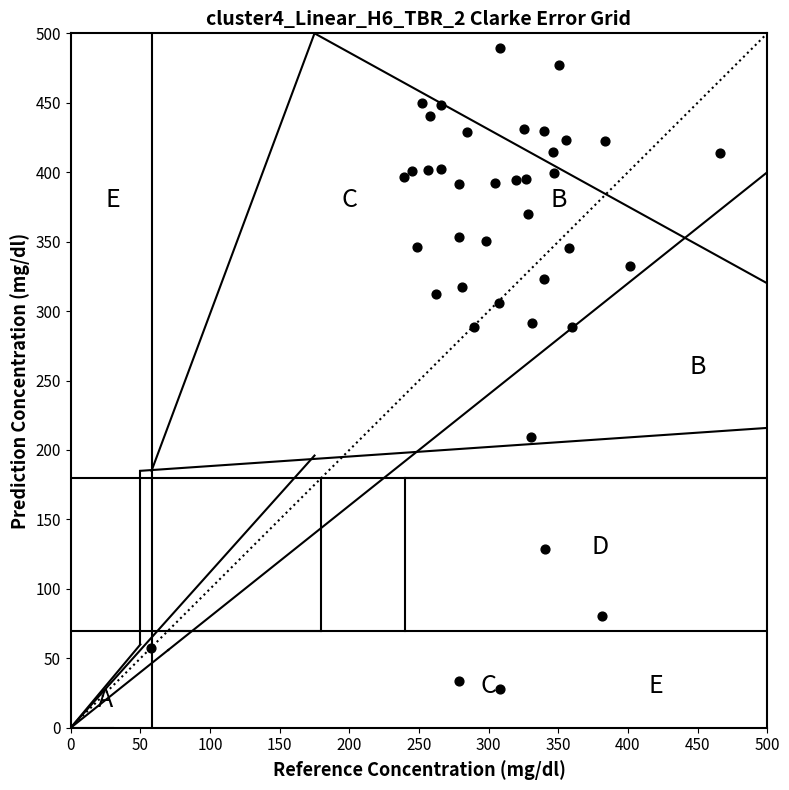

What is the range of Y values (max minus min)?

461.4